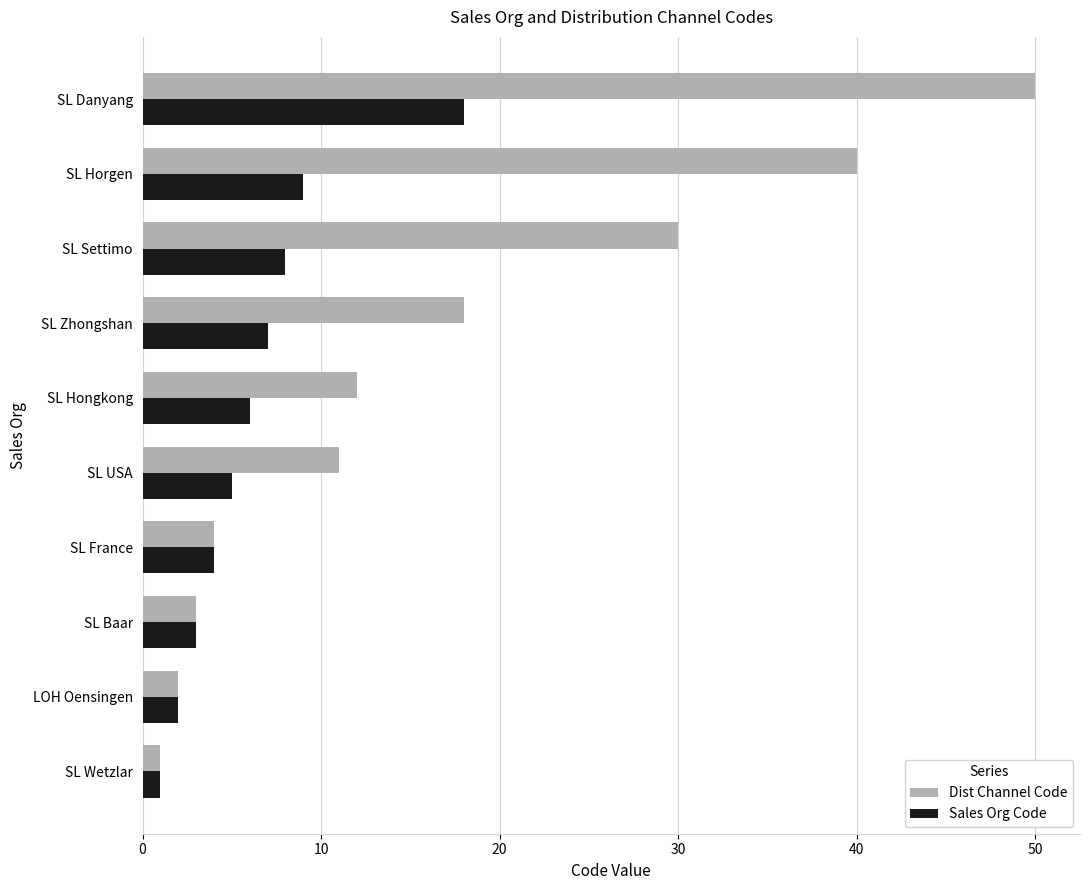

List the series in order of their overall mean, highest first.

Dist Channel Code, Sales Org Code